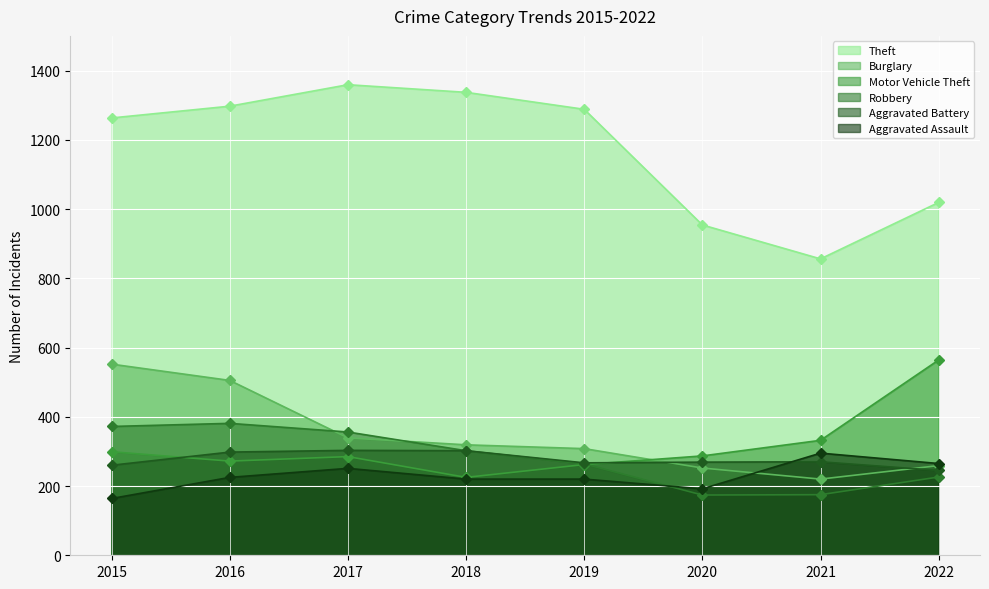

Where is the first local minimum for Robbery?

2020